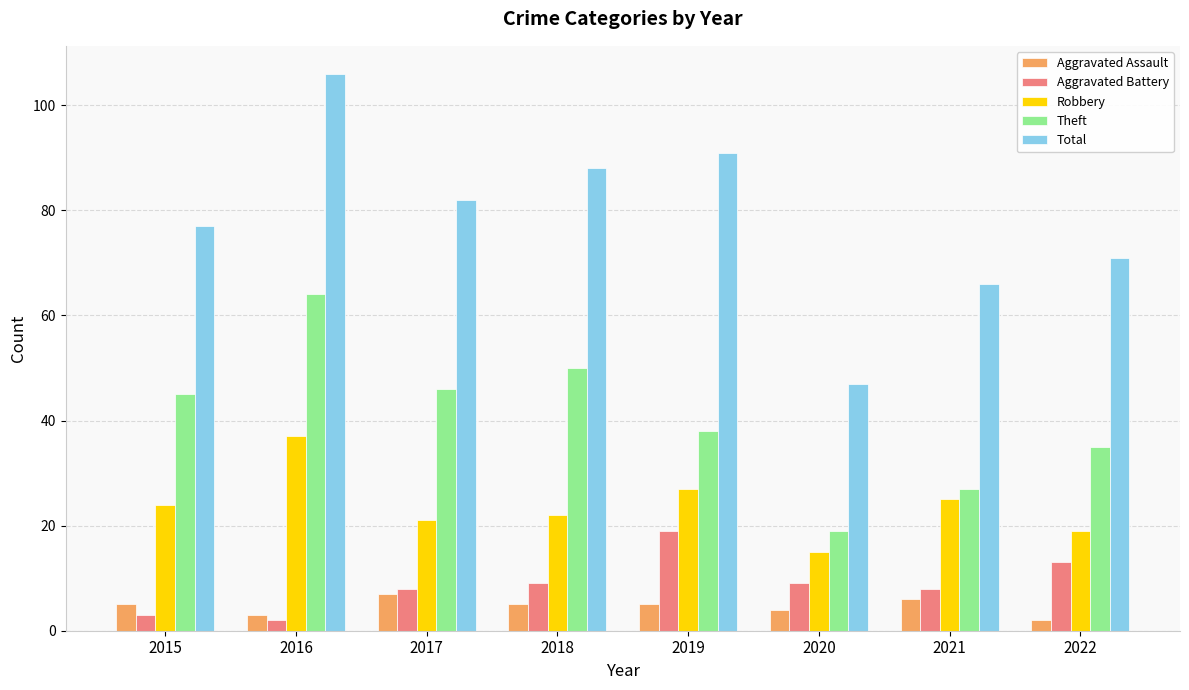

Which series has the largest total across all categories?

Total